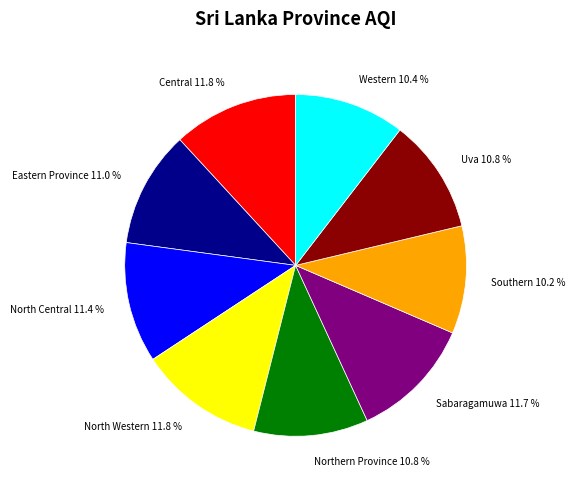

Approximately how many times larger is the value at Eastern Province 11.0 % compared to Western 10.4 %?

1.1